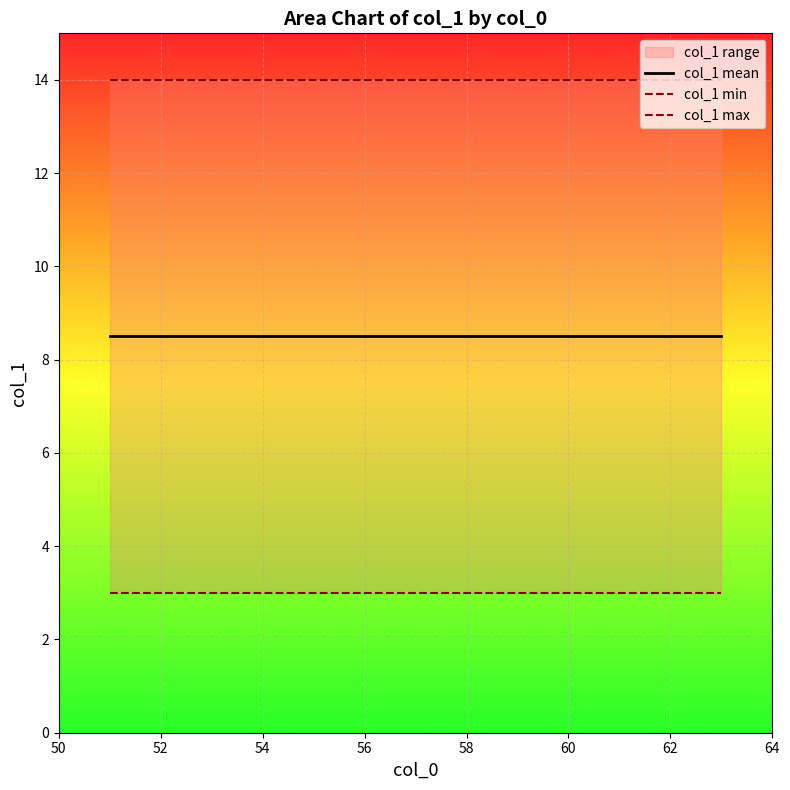

What is the sum of the col_1 mean values at 11 and 58?

17.0